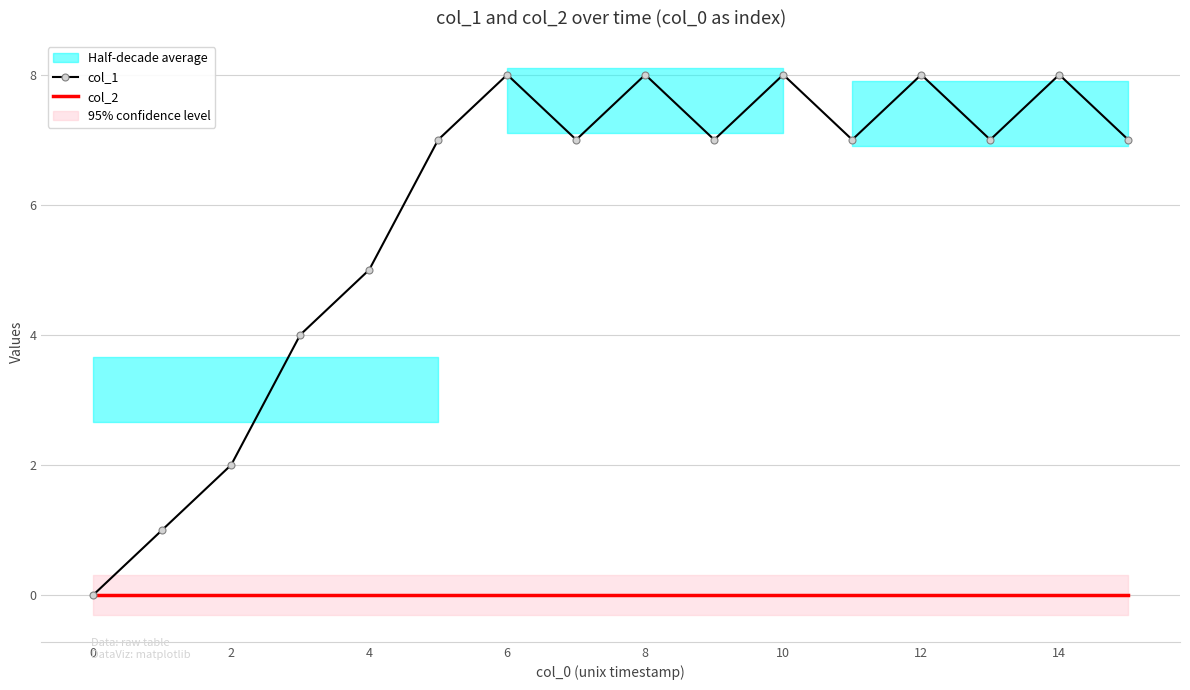

How many distinct data groups are displayed?

2